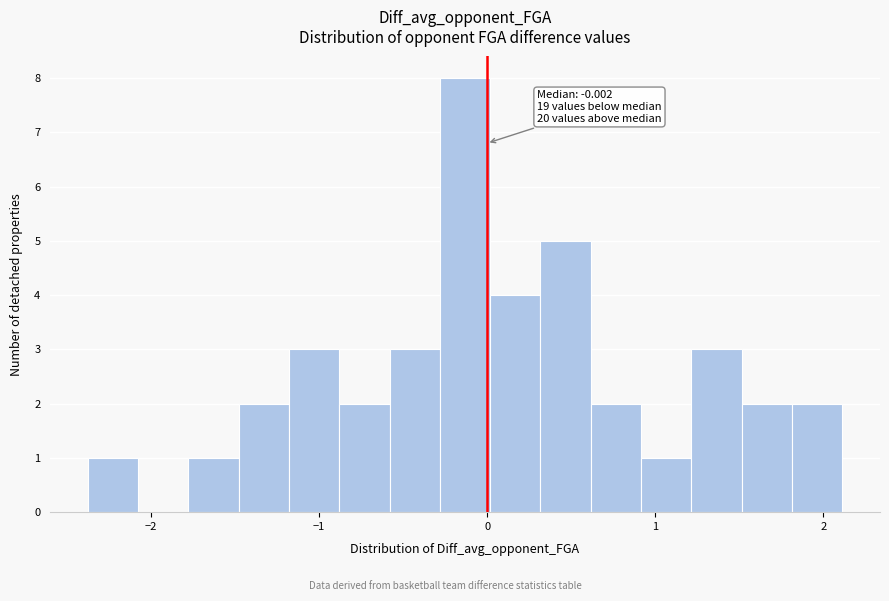

Around what value on the x-axis is the tallest bar? Give the approximate position of its centre, as read against the axis.

-0.1